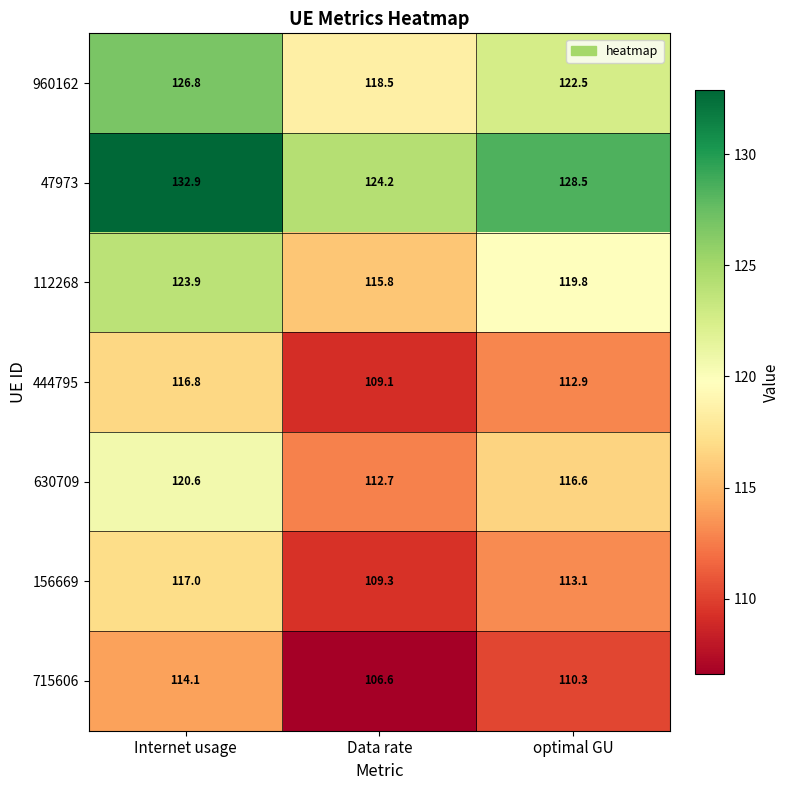

Reading right to left, transcribe all the data shown in this chart.

960162: 122.5	118.5	126.8
47973: 128.5	124.2	132.9
112268: 119.8	115.8	123.9
444795: 112.9	109.1	116.8
630709: 116.6	112.7	120.6
156669: 113.1	109.3	117.0
715606: 110.3	106.6	114.1